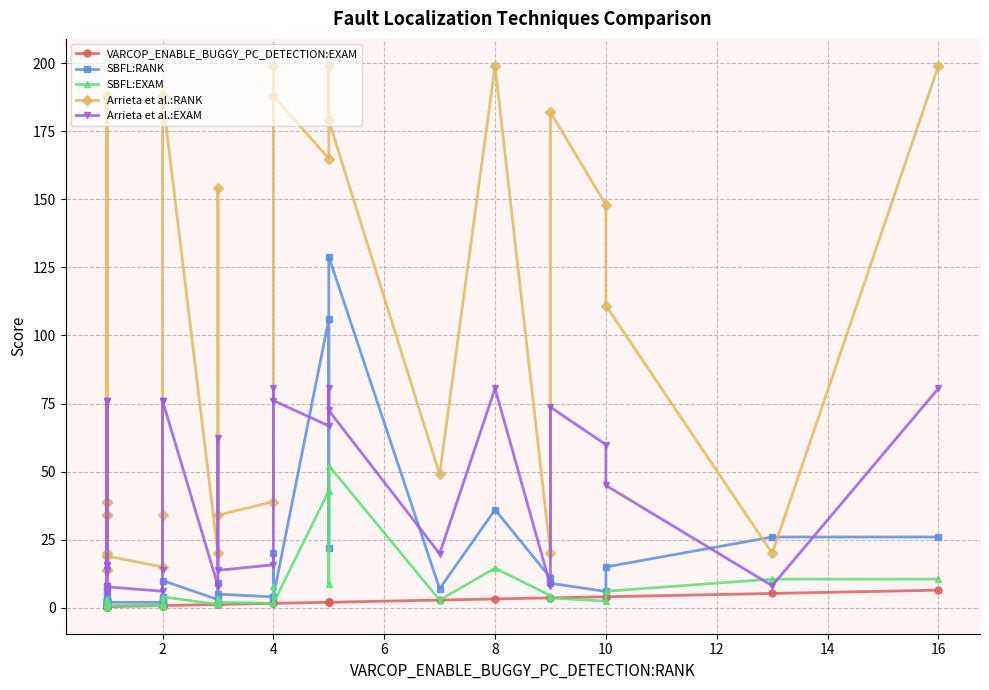

Which series has the largest total across all categories?

Arrieta et al.:RANK